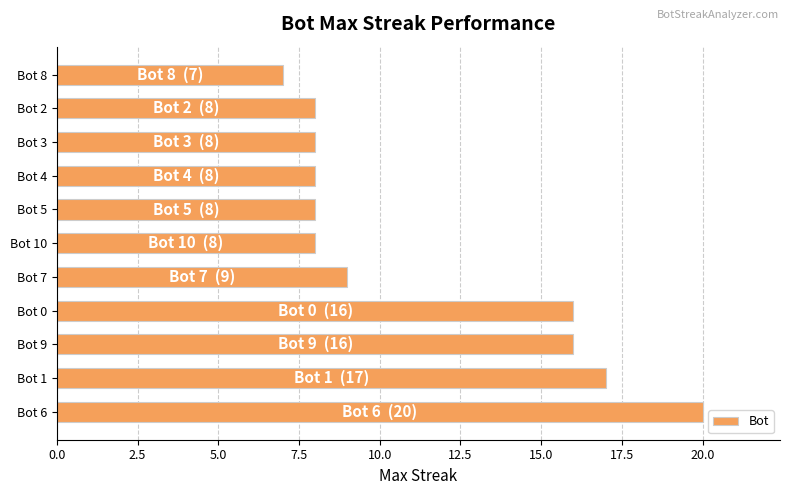

Which has a higher value, Bot 9 or Bot 1?

Bot 1